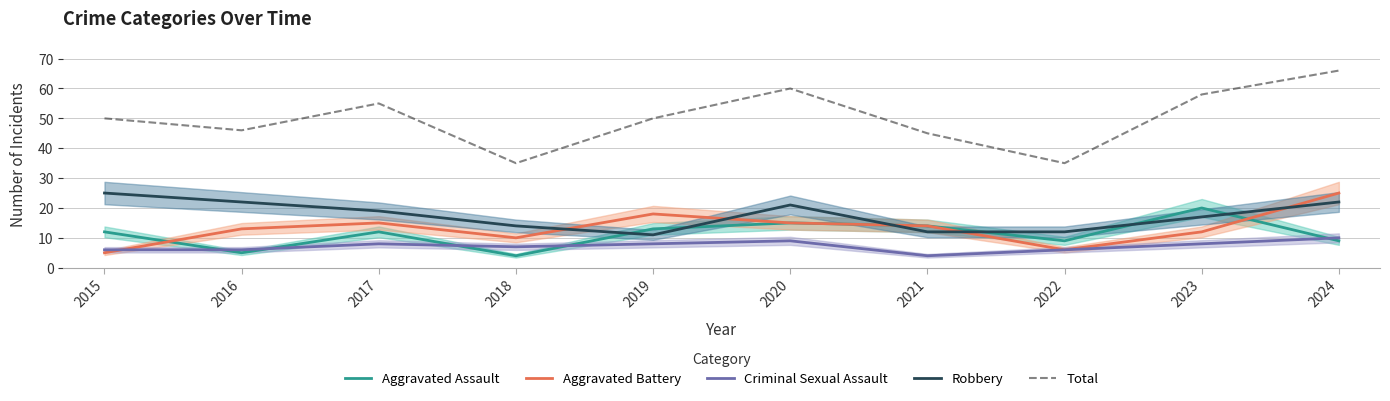

At which category is the sum across all series the highest?

2024